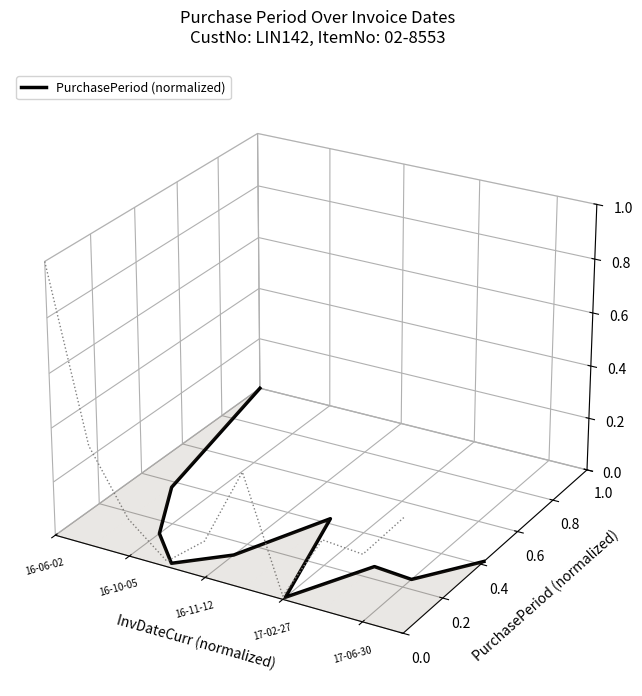

How many data points does each series have?

10